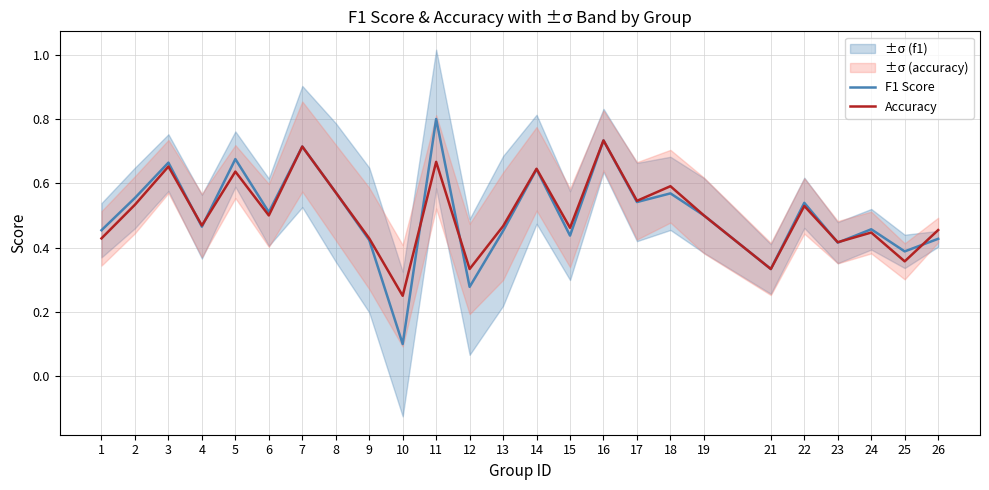

Is it true that Accuracy equals 0.5 at 26?

True